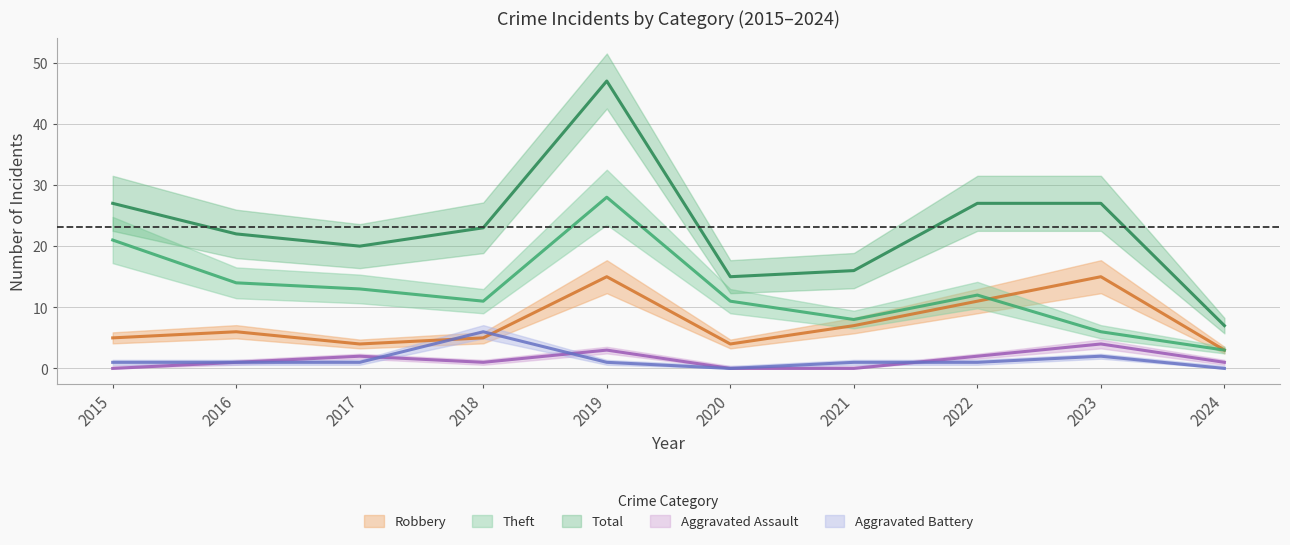

Which category has the lowest value across all series?

2015